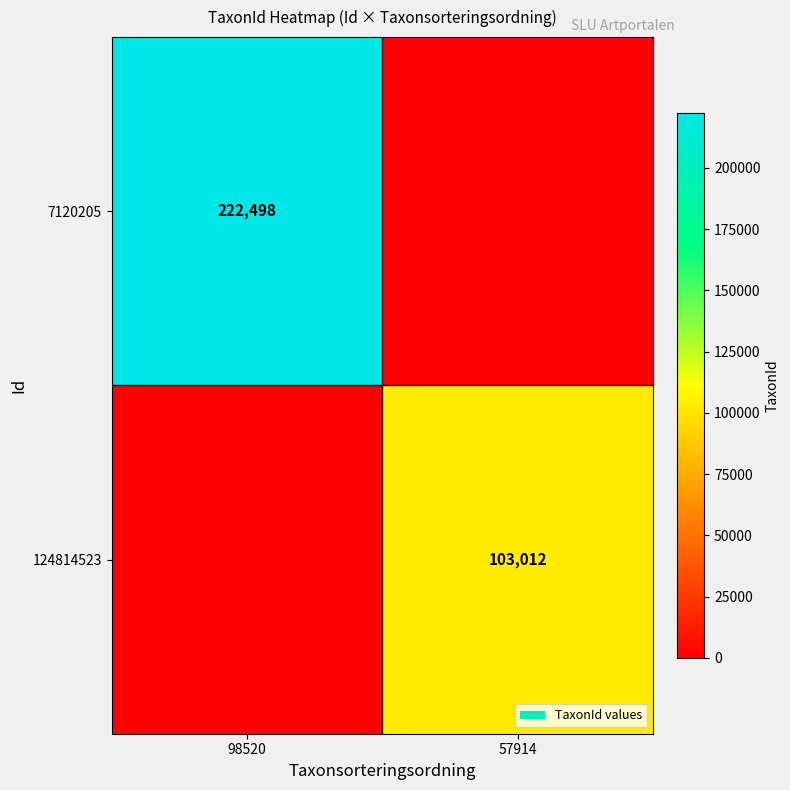

What is the difference between the highest and lowest values at 57914?

103012